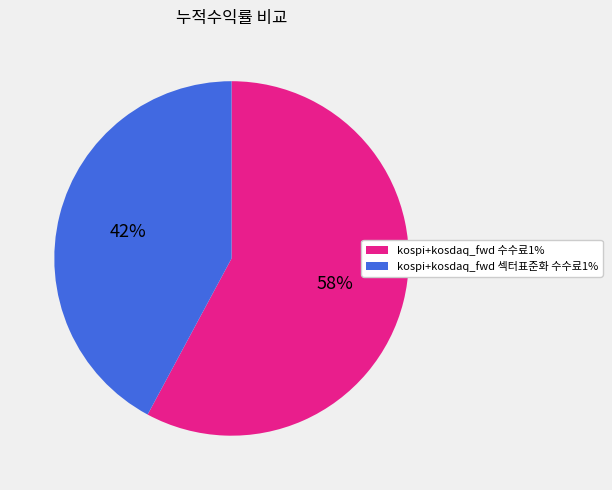

Is it true that kospi+kosdaq_fwd 섹터표준화 수수료1% is 42% of the pie?

True